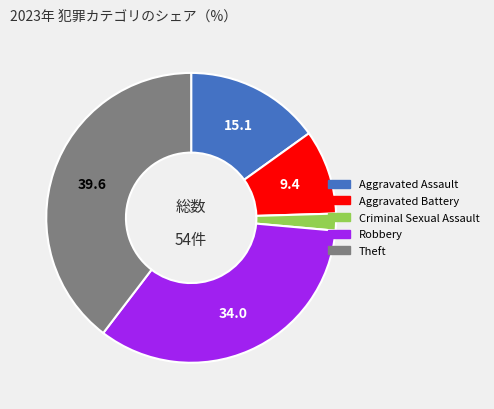

Which category has the smallest portion of the pie?

Criminal Sexual Assault